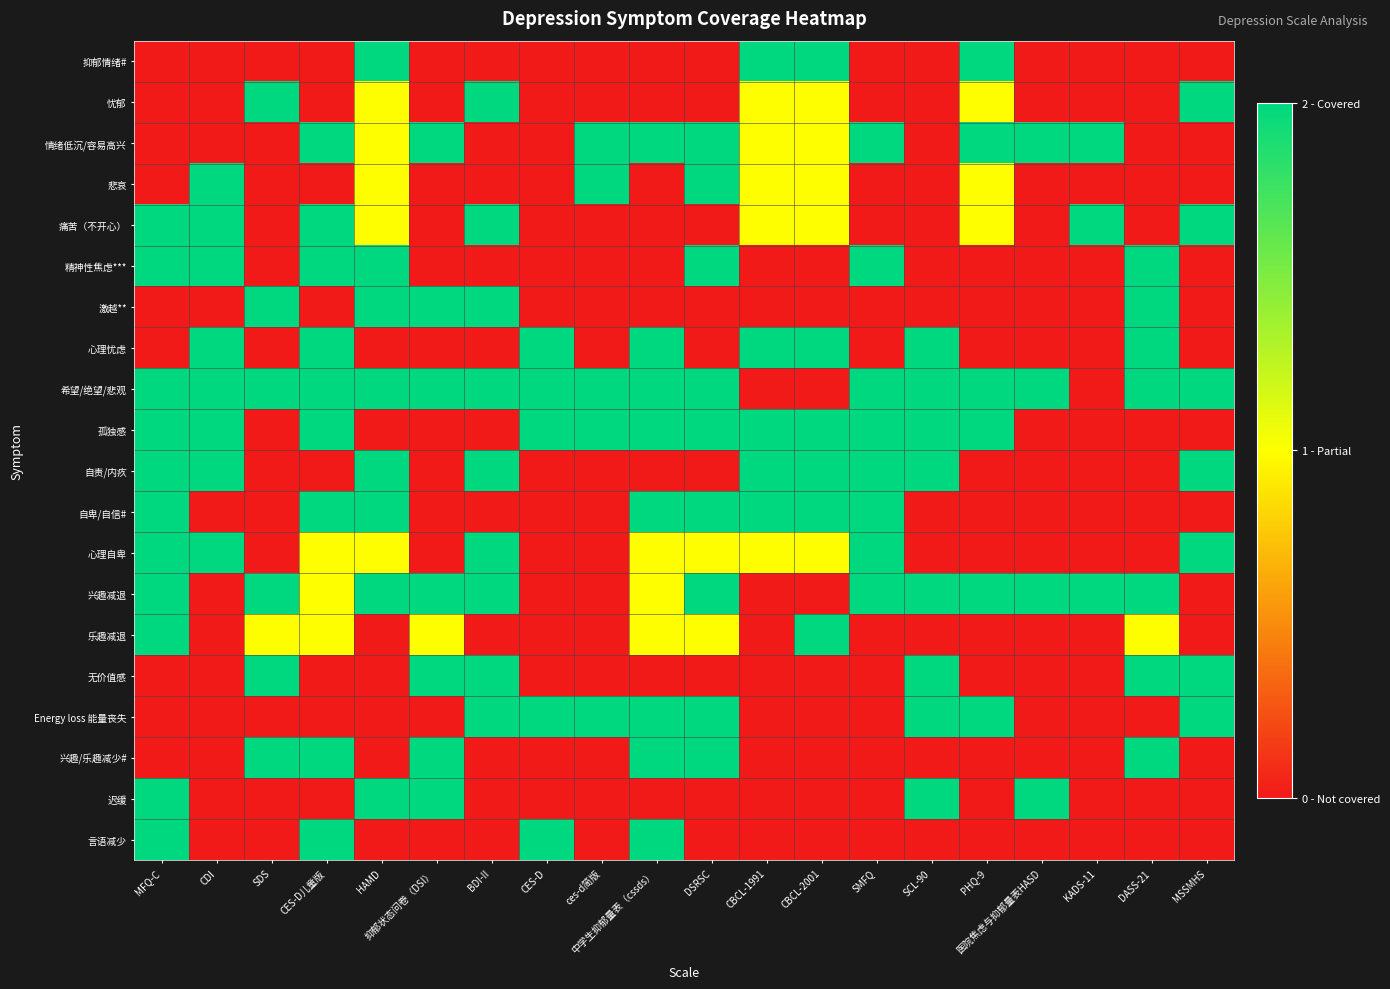

Reading right to left, transcribe all the data shown in this chart.

抑郁情绪#: MSSMHS=0	DASS-21=0	KADS-11=0	医院焦虑与抑郁量表HASD=0	PHQ-9=2	SCL-90=0	SMFQ=0	CBCL-2001=2	CBCL-1991=2	DSRSC=0	中学生抑郁量表（cssds）=0	ces-d简版=0	CES-D=0	BDI-II=0	抑郁状态问卷（DSI）=0	HAMD=2	CES-D儿童版=0	SDS=0	CDI=0	MFQ-C=0
忧郁: MSSMHS=2	DASS-21=0	KADS-11=0	医院焦虑与抑郁量表HASD=0	PHQ-9=1	SCL-90=0	SMFQ=0	CBCL-2001=1	CBCL-1991=1	DSRSC=0	中学生抑郁量表（cssds）=0	ces-d简版=0	CES-D=0	BDI-II=2	抑郁状态问卷（DSI）=0	HAMD=1	CES-D儿童版=0	SDS=2	CDI=0	MFQ-C=0
情绪低沉/容易高兴: MSSMHS=0	DASS-21=0	KADS-11=2	医院焦虑与抑郁量表HASD=2	PHQ-9=2	SCL-90=0	SMFQ=2	CBCL-2001=1	CBCL-1991=1	DSRSC=2	中学生抑郁量表（cssds）=2	ces-d简版=2	CES-D=0	BDI-II=0	抑郁状态问卷（DSI）=2	HAMD=1	CES-D儿童版=2	SDS=0	CDI=0	MFQ-C=0
悲哀: MSSMHS=0	DASS-21=0	KADS-11=0	医院焦虑与抑郁量表HASD=0	PHQ-9=1	SCL-90=0	SMFQ=0	CBCL-2001=1	CBCL-1991=1	DSRSC=2	中学生抑郁量表（cssds）=0	ces-d简版=2	CES-D=0	BDI-II=0	抑郁状态问卷（DSI）=0	HAMD=1	CES-D儿童版=0	SDS=0	CDI=2	MFQ-C=0
痛苦（不开心）: MSSMHS=2	DASS-21=0	KADS-11=2	医院焦虑与抑郁量表HASD=0	PHQ-9=1	SCL-90=0	SMFQ=0	CBCL-2001=1	CBCL-1991=1	DSRSC=0	中学生抑郁量表（cssds）=0	ces-d简版=0	CES-D=0	BDI-II=2	抑郁状态问卷（DSI）=0	HAMD=1	CES-D儿童版=2	SDS=0	CDI=2	MFQ-C=2
精神性焦虑***: MSSMHS=0	DASS-21=2	KADS-11=0	医院焦虑与抑郁量表HASD=0	PHQ-9=0	SCL-90=0	SMFQ=2	CBCL-2001=0	CBCL-1991=0	DSRSC=2	中学生抑郁量表（cssds）=0	ces-d简版=0	CES-D=0	BDI-II=0	抑郁状态问卷（DSI）=0	HAMD=2	CES-D儿童版=2	SDS=0	CDI=2	MFQ-C=2
激越**: MSSMHS=0	DASS-21=2	KADS-11=0	医院焦虑与抑郁量表HASD=0	PHQ-9=0	SCL-90=0	SMFQ=0	CBCL-2001=0	CBCL-1991=0	DSRSC=0	中学生抑郁量表（cssds）=0	ces-d简版=0	CES-D=0	BDI-II=2	抑郁状态问卷（DSI）=2	HAMD=2	CES-D儿童版=0	SDS=2	CDI=0	MFQ-C=0
心理忧虑: MSSMHS=0	DASS-21=2	KADS-11=0	医院焦虑与抑郁量表HASD=0	PHQ-9=0	SCL-90=2	SMFQ=0	CBCL-2001=2	CBCL-1991=2	DSRSC=0	中学生抑郁量表（cssds）=2	ces-d简版=0	CES-D=2	BDI-II=0	抑郁状态问卷（DSI）=0	HAMD=0	CES-D儿童版=2	SDS=0	CDI=2	MFQ-C=0
希望/绝望/悲观: MSSMHS=2	DASS-21=2	KADS-11=0	医院焦虑与抑郁量表HASD=2	PHQ-9=2	SCL-90=2	SMFQ=2	CBCL-2001=0	CBCL-1991=0	DSRSC=2	中学生抑郁量表（cssds）=2	ces-d简版=2	CES-D=2	BDI-II=2	抑郁状态问卷（DSI）=2	HAMD=2	CES-D儿童版=2	SDS=2	CDI=2	MFQ-C=2
孤独感: MSSMHS=0	DASS-21=0	KADS-11=0	医院焦虑与抑郁量表HASD=0	PHQ-9=2	SCL-90=2	SMFQ=2	CBCL-2001=2	CBCL-1991=2	DSRSC=2	中学生抑郁量表（cssds）=2	ces-d简版=2	CES-D=2	BDI-II=0	抑郁状态问卷（DSI）=0	HAMD=0	CES-D儿童版=2	SDS=0	CDI=2	MFQ-C=2
自责/内疚: MSSMHS=2	DASS-21=0	KADS-11=0	医院焦虑与抑郁量表HASD=0	PHQ-9=0	SCL-90=2	SMFQ=2	CBCL-2001=2	CBCL-1991=2	DSRSC=0	中学生抑郁量表（cssds）=0	ces-d简版=0	CES-D=0	BDI-II=2	抑郁状态问卷（DSI）=0	HAMD=2	CES-D儿童版=0	SDS=0	CDI=2	MFQ-C=2
自卑/自信#: MSSMHS=0	DASS-21=0	KADS-11=0	医院焦虑与抑郁量表HASD=0	PHQ-9=0	SCL-90=0	SMFQ=2	CBCL-2001=2	CBCL-1991=2	DSRSC=2	中学生抑郁量表（cssds）=2	ces-d简版=0	CES-D=0	BDI-II=0	抑郁状态问卷（DSI）=0	HAMD=2	CES-D儿童版=2	SDS=0	CDI=0	MFQ-C=2
心理自卑: MSSMHS=2	DASS-21=0	KADS-11=0	医院焦虑与抑郁量表HASD=0	PHQ-9=0	SCL-90=0	SMFQ=2	CBCL-2001=1	CBCL-1991=1	DSRSC=1	中学生抑郁量表（cssds）=1	ces-d简版=0	CES-D=0	BDI-II=2	抑郁状态问卷（DSI）=0	HAMD=1	CES-D儿童版=1	SDS=0	CDI=2	MFQ-C=2
兴趣减退: MSSMHS=0	DASS-21=2	KADS-11=2	医院焦虑与抑郁量表HASD=2	PHQ-9=2	SCL-90=2	SMFQ=2	CBCL-2001=0	CBCL-1991=0	DSRSC=2	中学生抑郁量表（cssds）=1	ces-d简版=0	CES-D=0	BDI-II=2	抑郁状态问卷（DSI）=2	HAMD=2	CES-D儿童版=1	SDS=2	CDI=0	MFQ-C=2
乐趣减退: MSSMHS=0	DASS-21=1	KADS-11=0	医院焦虑与抑郁量表HASD=0	PHQ-9=0	SCL-90=0	SMFQ=0	CBCL-2001=2	CBCL-1991=0	DSRSC=1	中学生抑郁量表（cssds）=1	ces-d简版=0	CES-D=0	BDI-II=0	抑郁状态问卷（DSI）=1	HAMD=0	CES-D儿童版=1	SDS=1	CDI=0	MFQ-C=2
无价值感: MSSMHS=2	DASS-21=2	KADS-11=0	医院焦虑与抑郁量表HASD=0	PHQ-9=0	SCL-90=2	SMFQ=0	CBCL-2001=0	CBCL-1991=0	DSRSC=0	中学生抑郁量表（cssds）=0	ces-d简版=0	CES-D=0	BDI-II=2	抑郁状态问卷（DSI）=2	HAMD=0	CES-D儿童版=0	SDS=2	CDI=0	MFQ-C=0
Energy loss 能量丧失: MSSMHS=2	DASS-21=0	KADS-11=0	医院焦虑与抑郁量表HASD=0	PHQ-9=2	SCL-90=2	SMFQ=0	CBCL-2001=0	CBCL-1991=0	DSRSC=2	中学生抑郁量表（cssds）=2	ces-d简版=2	CES-D=2	BDI-II=2	抑郁状态问卷（DSI）=0	HAMD=0	CES-D儿童版=0	SDS=0	CDI=0	MFQ-C=0
兴趣/乐趣减少#: MSSMHS=0	DASS-21=2	KADS-11=0	医院焦虑与抑郁量表HASD=0	PHQ-9=0	SCL-90=0	SMFQ=0	CBCL-2001=0	CBCL-1991=0	DSRSC=2	中学生抑郁量表（cssds）=2	ces-d简版=0	CES-D=0	BDI-II=0	抑郁状态问卷（DSI）=2	HAMD=0	CES-D儿童版=2	SDS=2	CDI=0	MFQ-C=0
迟缓: MSSMHS=0	DASS-21=0	KADS-11=0	医院焦虑与抑郁量表HASD=2	PHQ-9=0	SCL-90=2	SMFQ=0	CBCL-2001=0	CBCL-1991=0	DSRSC=0	中学生抑郁量表（cssds）=0	ces-d简版=0	CES-D=0	BDI-II=0	抑郁状态问卷（DSI）=2	HAMD=2	CES-D儿童版=0	SDS=0	CDI=0	MFQ-C=2
言语减少: MSSMHS=0	DASS-21=0	KADS-11=0	医院焦虑与抑郁量表HASD=0	PHQ-9=0	SCL-90=0	SMFQ=0	CBCL-2001=0	CBCL-1991=0	DSRSC=0	中学生抑郁量表（cssds）=2	ces-d简版=0	CES-D=2	BDI-II=0	抑郁状态问卷（DSI）=0	HAMD=0	CES-D儿童版=2	SDS=0	CDI=0	MFQ-C=2